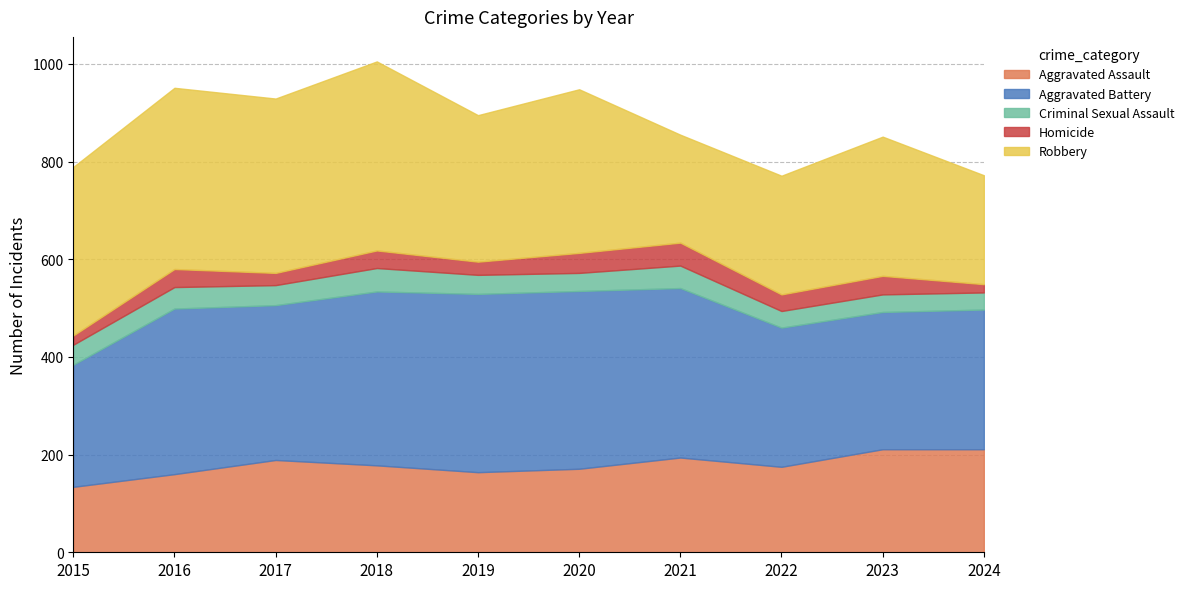

Rank the categories by Homicide value from highest to lowest.

2021, 2020, 2023, 2016, 2018, 2022, 2019, 2017, 2015, 2024